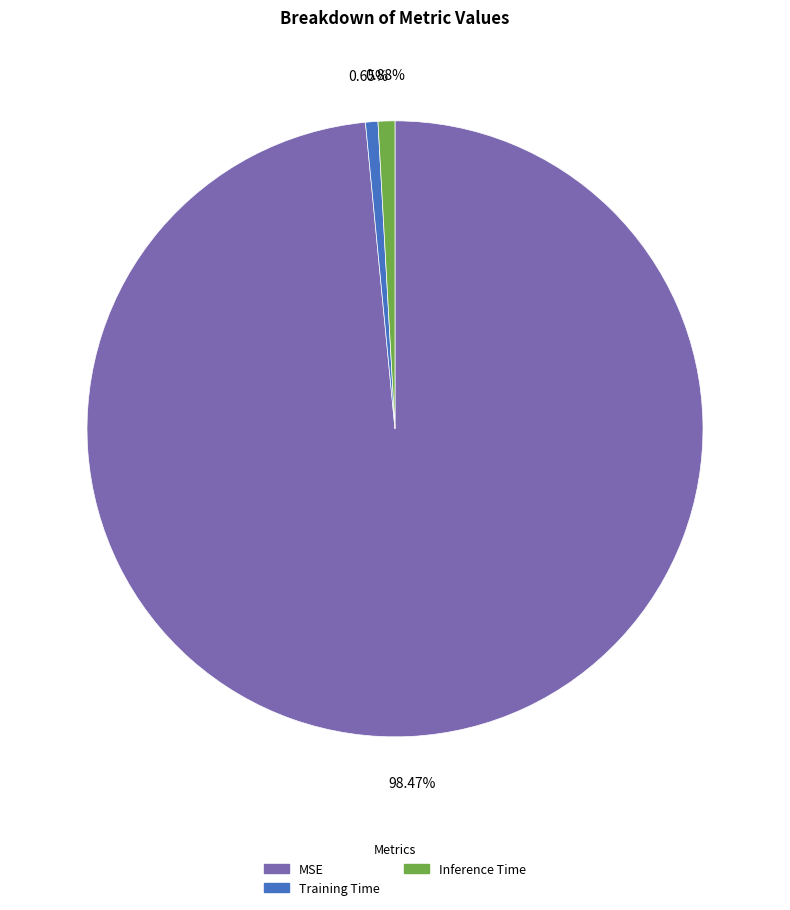

Which has a higher value, Training Time or MSE?

MSE